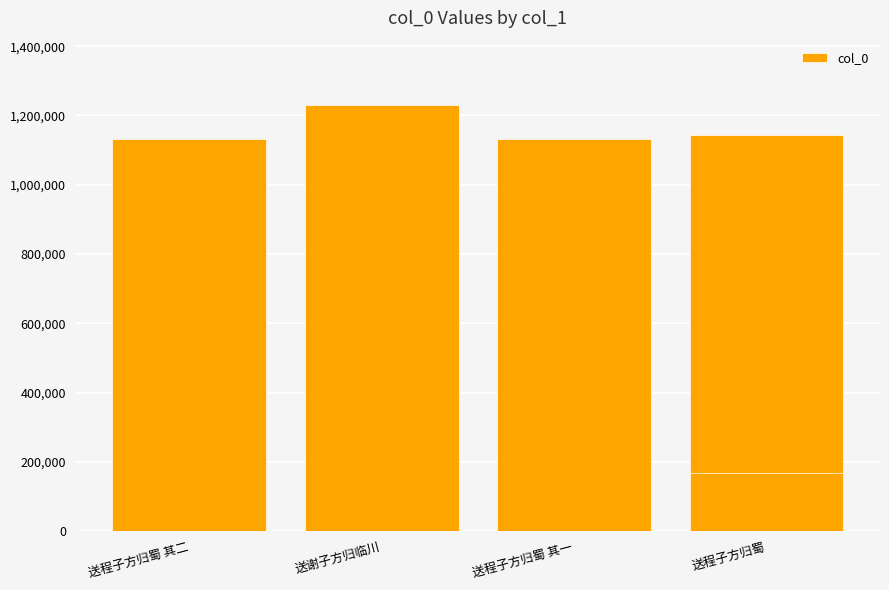

True or false: the data shows 105190 at 4.

False